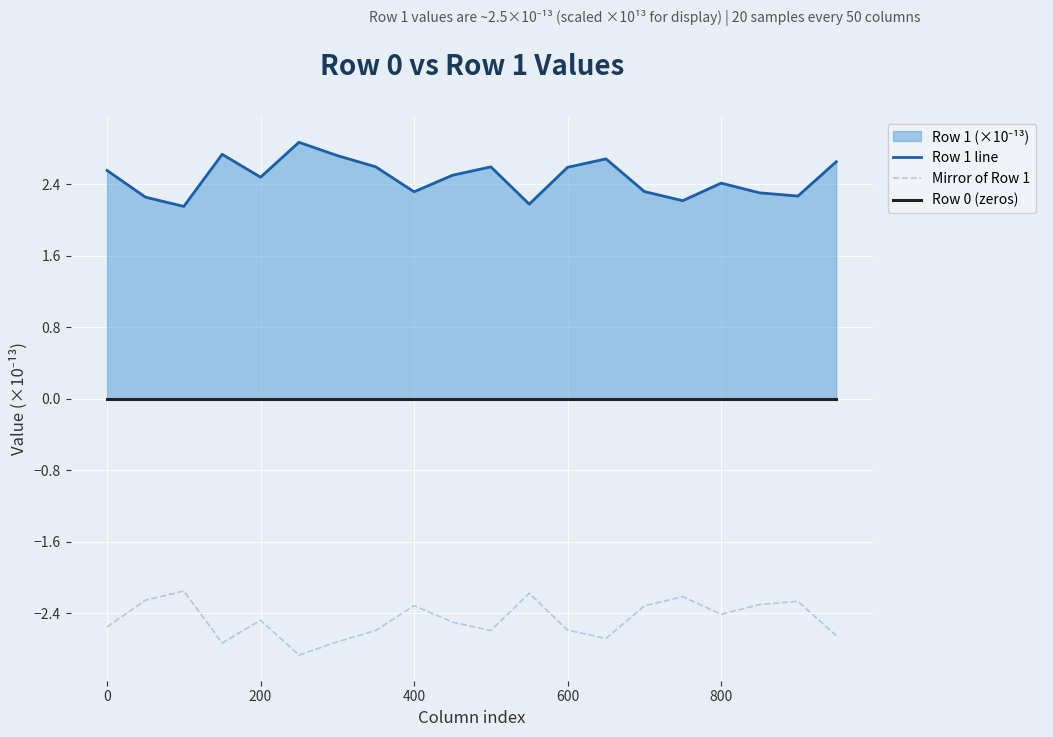

Which series has the widest spread of values?

Row 1 line